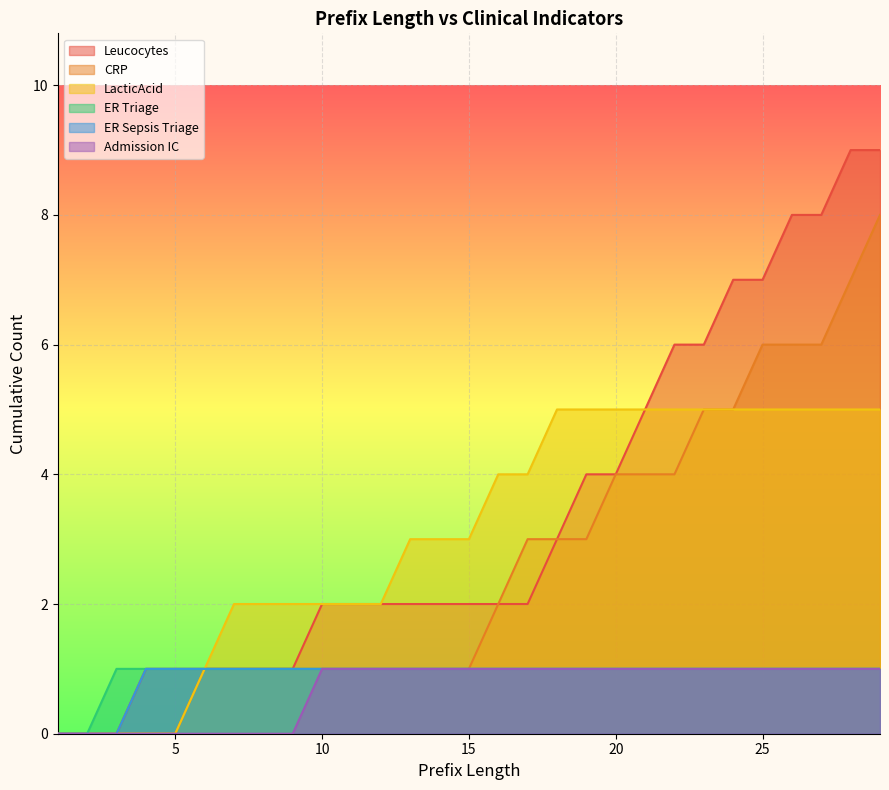

Rank the series by their maximum value, from highest to lowest.

Leucocytes, CRP, LacticAcid, ER Triage, ER Sepsis Triage, Admission IC